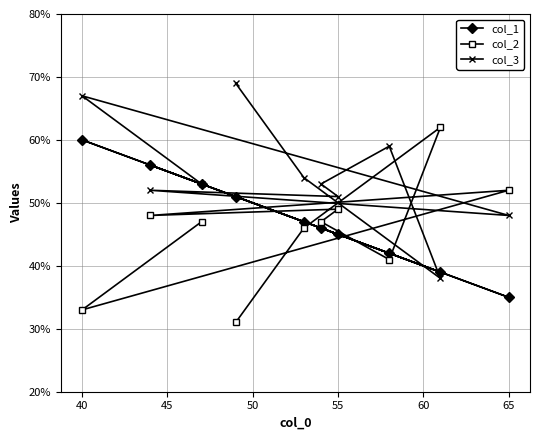

What is the maximum value for col_2?

62